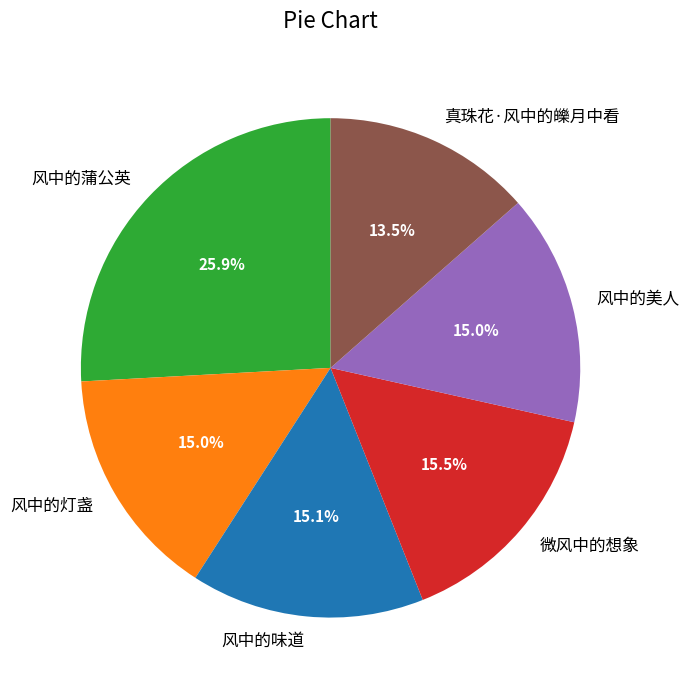

To the nearest percent, what is the average slice percentage?

17%